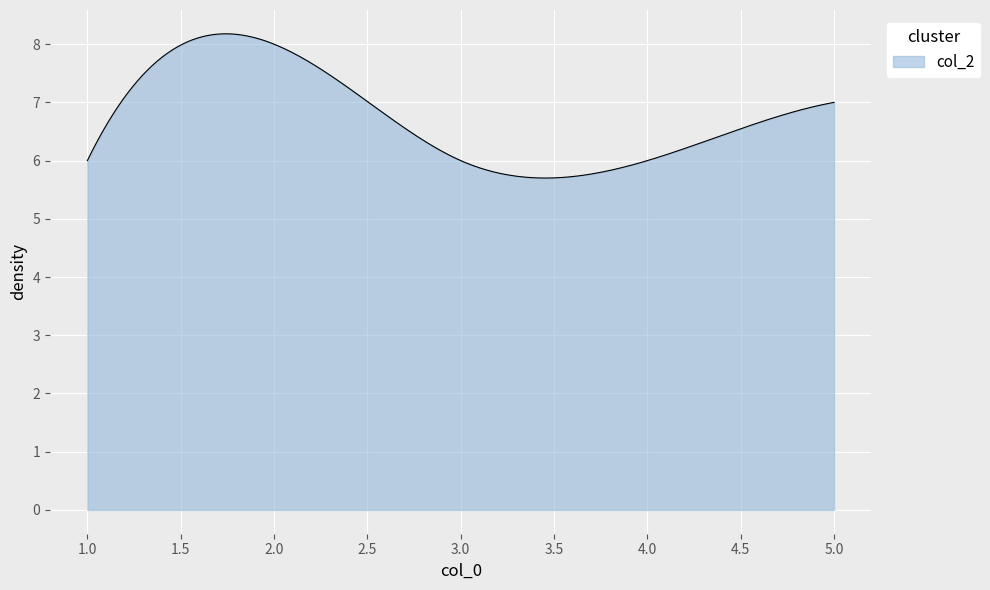

What is the difference between the maximum and minimum values?

2.5